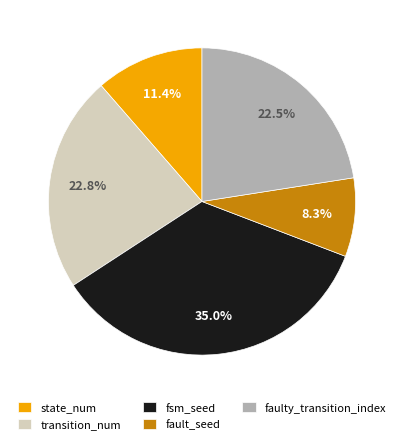

Between state_num and fault_seed, which is larger?

state_num